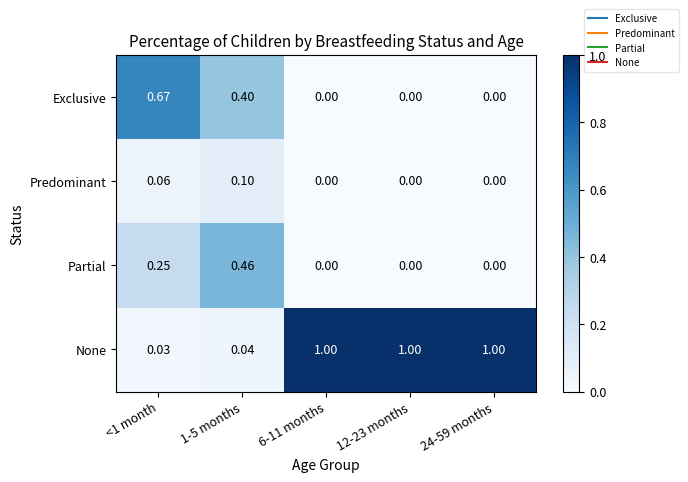

Which series has the widest spread of values?

None